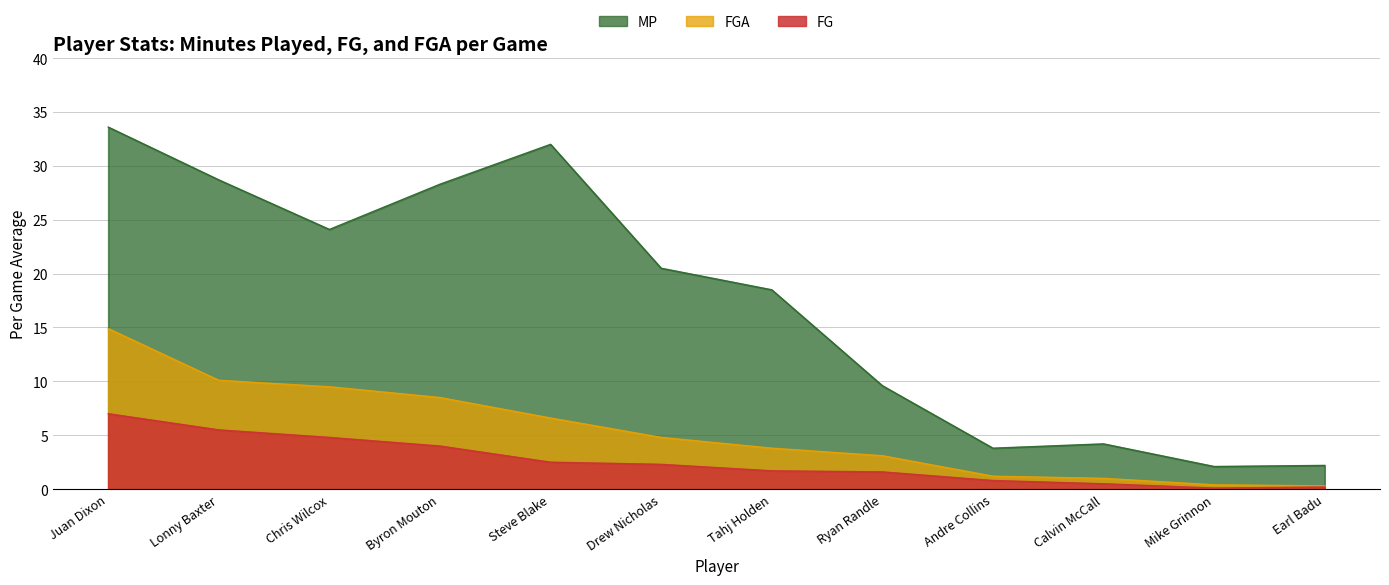

Which category has the highest value in the FG series?

Juan Dixon